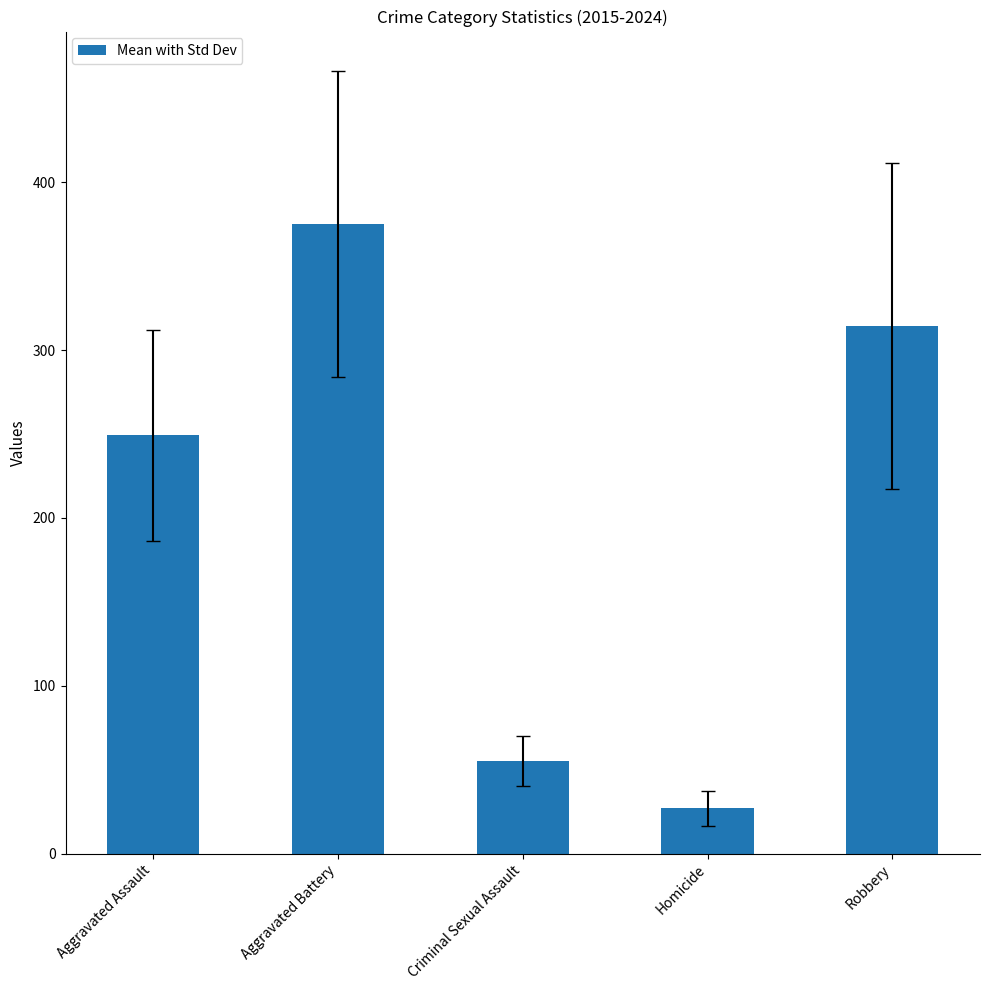

Rank the categories by value from highest to lowest.

Aggravated Battery, Robbery, Aggravated Assault, Criminal Sexual Assault, Homicide